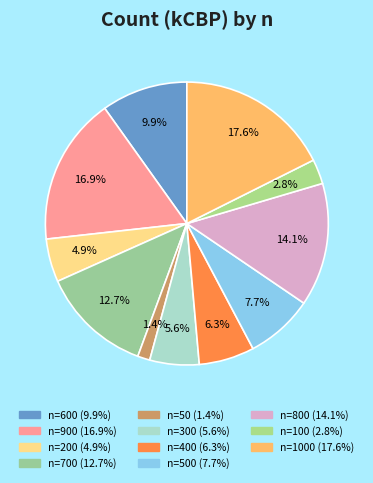

Is there a majority slice in this chart?

No